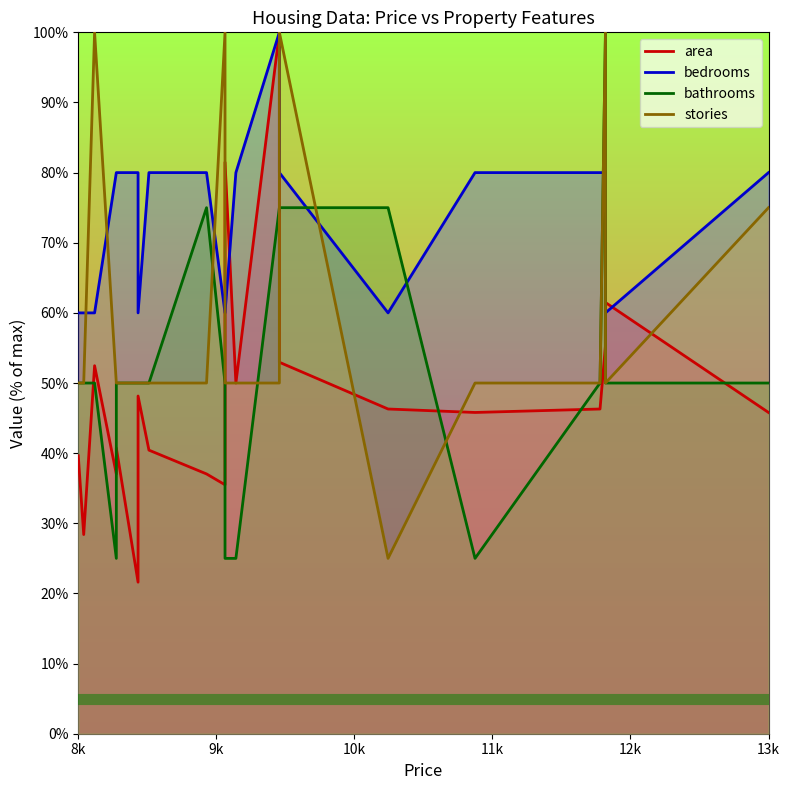

Where is bedrooms nearest to the value 80?

11k